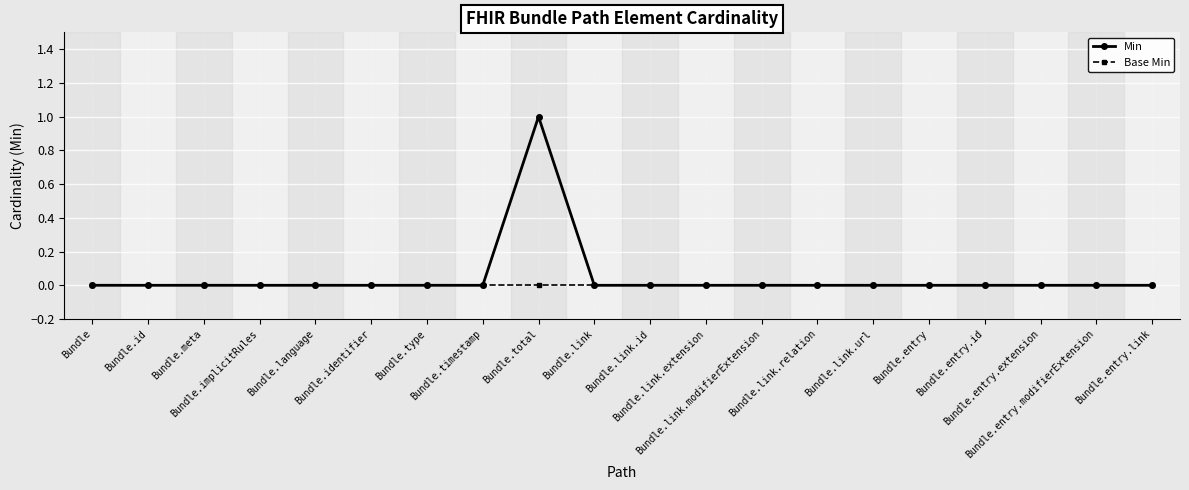

Which series has the largest range (max minus min)?

Min